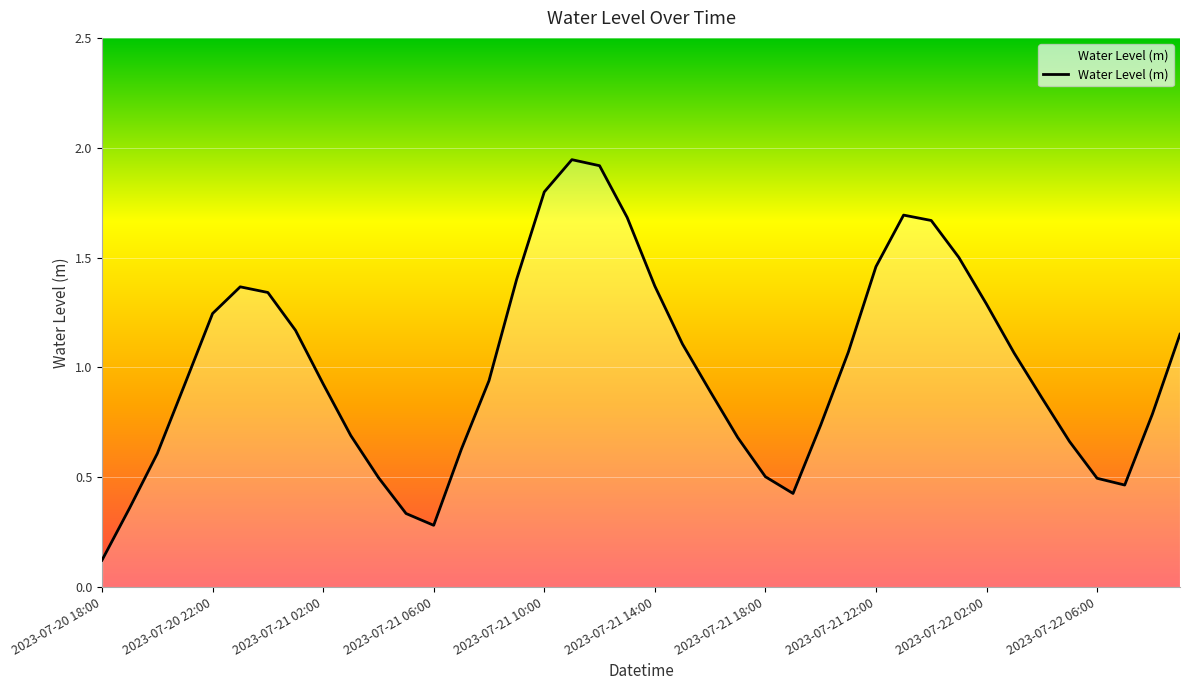

What is the difference between the maximum and minimum values?

1.8